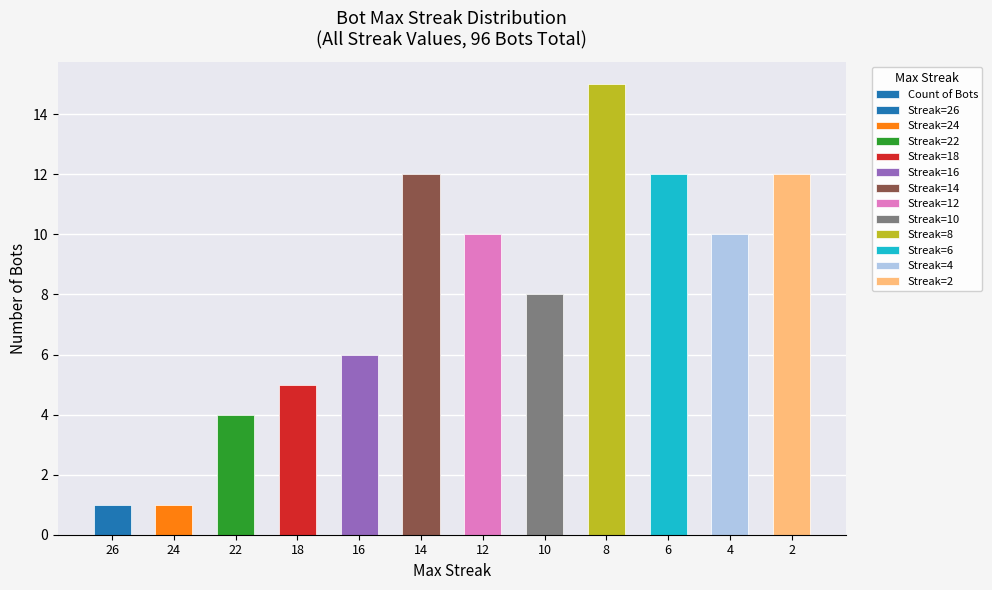

True or false: the data shows 2 at 26.

False